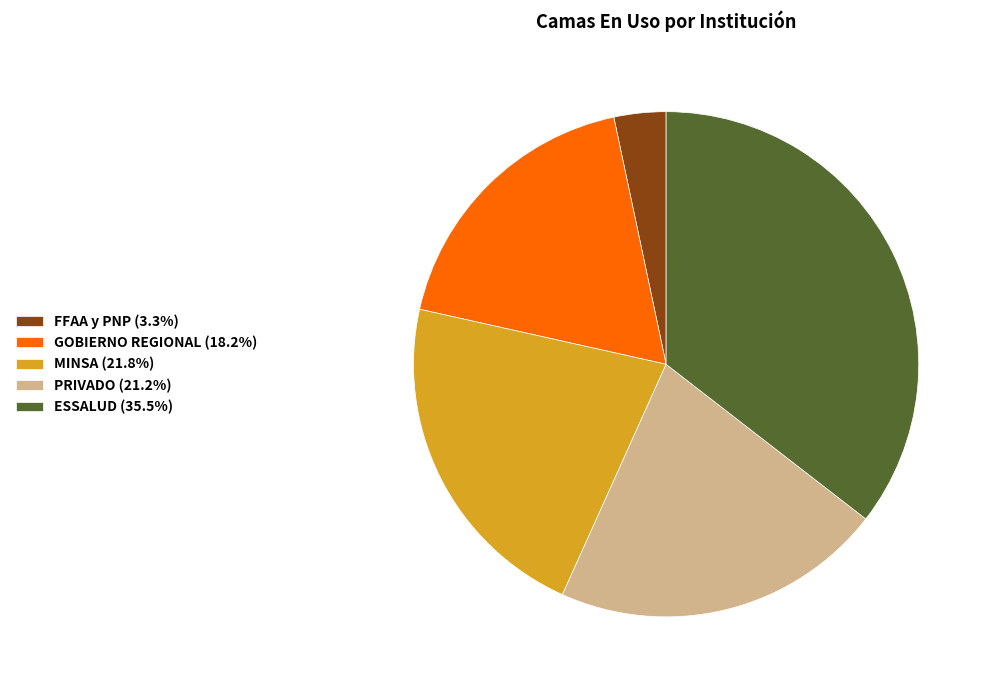

Rank the categories by value from highest to lowest.

ESSALUD, MINSA, PRIVADO, GOBIERNO REGIONAL, FFAA y PNP